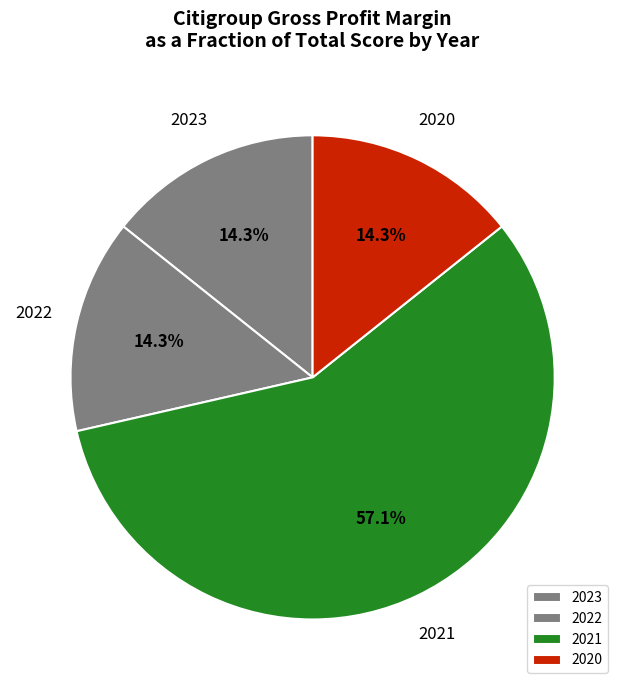

The 2020 slice represents 14% of the pie. True or false?

True